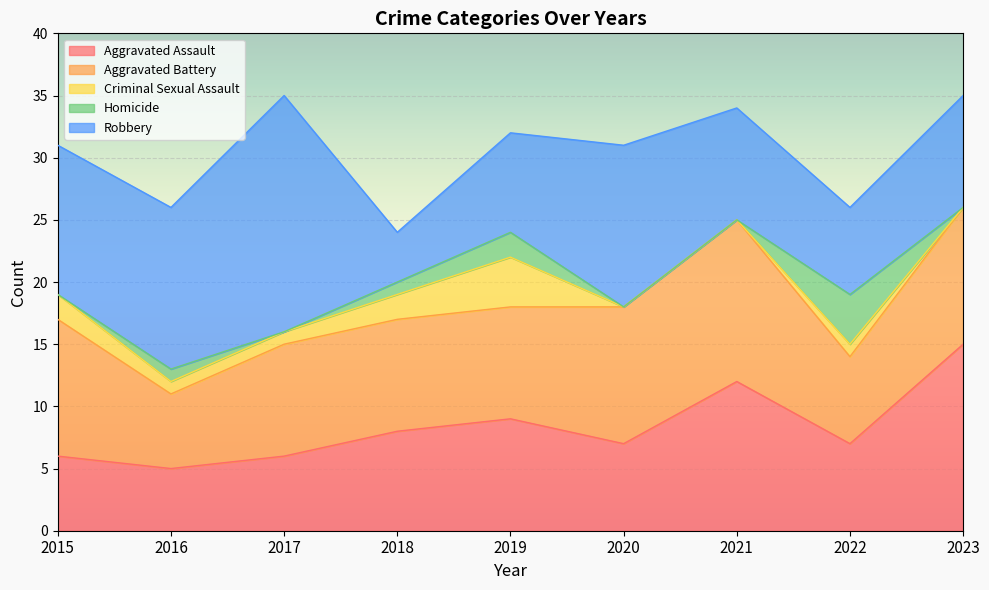

At which category does the chart reach its peak across all series?

2017